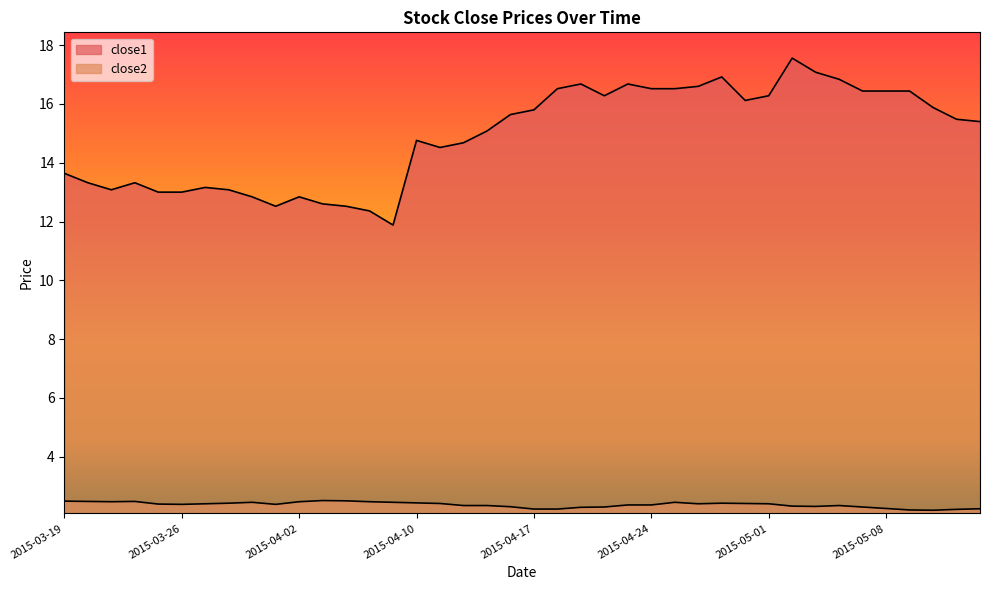

Reading right to left, what are all the values shown in this chart?

close1: 2015-05-14=15.4	2015-05-13=15.5	2015-05-12=15.9	2015-05-11=16.4	2015-05-08=16.4	2015-05-07=16.4	2015-05-06=16.8	2015-05-05=17.1	2015-05-04=17.6	2015-05-01=16.3	2015-04-30=16.1	2015-04-29=16.9	2015-04-28=16.6	2015-04-27=16.5	2015-04-24=16.5	2015-04-23=16.7	2015-04-22=16.3	2015-04-21=16.7	2015-04-20=16.5	2015-04-17=15.8	2015-04-16=15.6	2015-04-15=15.1	2015-04-14=14.7	2015-04-13=14.5	2015-04-10=14.8	2015-04-09=11.9	2015-04-08=12.4	2015-04-07=12.5	2015-04-06=12.6	2015-04-02=12.8	2015-04-01=12.5	2015-03-31=12.8	2015-03-30=13.1	2015-03-27=13.2	2015-03-26=13.0	2015-03-25=13.0	2015-03-24=13.3	2015-03-23=13.1	2015-03-20=13.3	2015-03-19=13.6
close2: 2015-05-14=2.2	2015-05-13=2.2	2015-05-12=2.2	2015-05-11=2.2	2015-05-08=2.2	2015-05-07=2.3	2015-05-06=2.3	2015-05-05=2.3	2015-05-04=2.3	2015-05-01=2.4	2015-04-30=2.4	2015-04-29=2.4	2015-04-28=2.4	2015-04-27=2.4	2015-04-24=2.4	2015-04-23=2.4	2015-04-22=2.3	2015-04-21=2.3	2015-04-20=2.2	2015-04-17=2.2	2015-04-16=2.3	2015-04-15=2.3	2015-04-14=2.3	2015-04-13=2.4	2015-04-10=2.4	2015-04-09=2.4	2015-04-08=2.5	2015-04-07=2.5	2015-04-06=2.5	2015-04-02=2.5	2015-04-01=2.4	2015-03-31=2.4	2015-03-30=2.4	2015-03-27=2.4	2015-03-26=2.4	2015-03-25=2.4	2015-03-24=2.5	2015-03-23=2.5	2015-03-20=2.5	2015-03-19=2.5